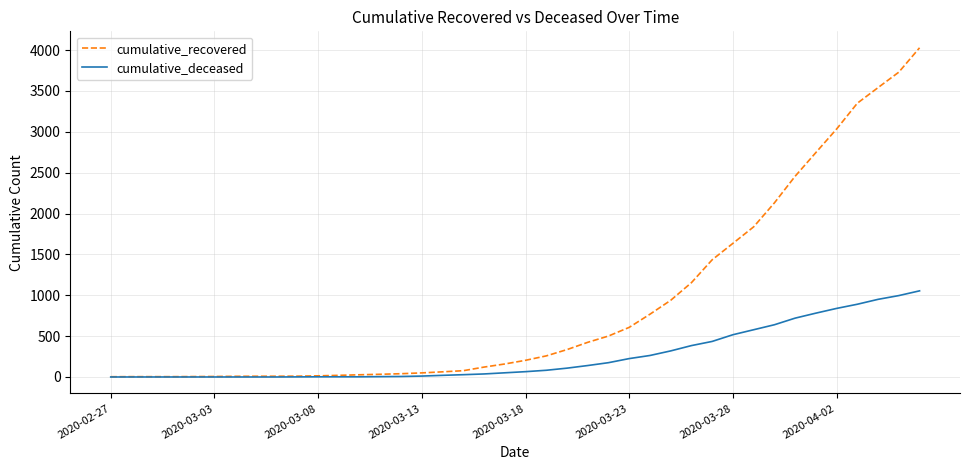

Which series has the largest range (max minus min)?

cumulative_recovered